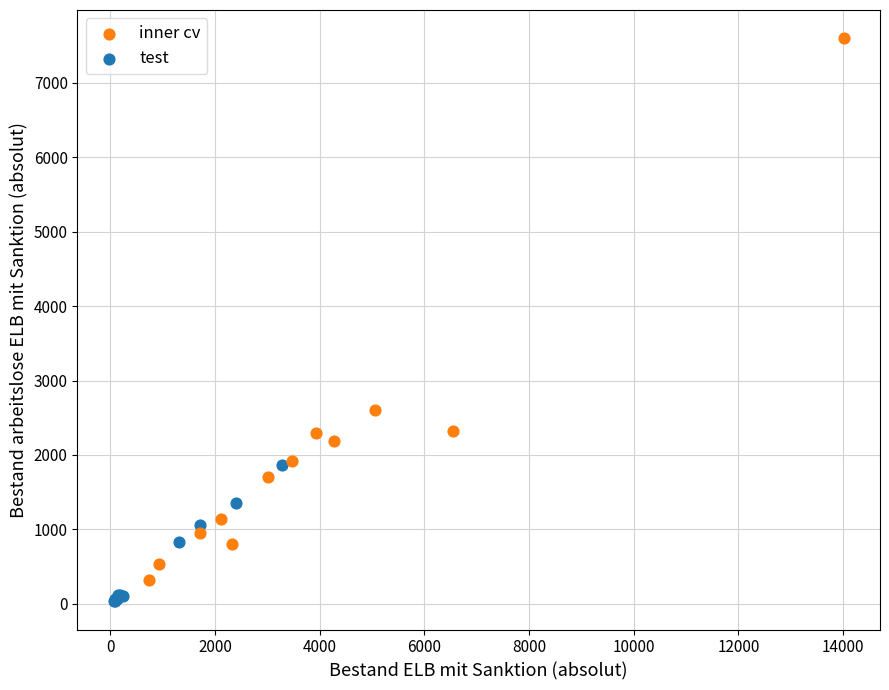

Which series has the largest Y range (max minus min)?

inner cv